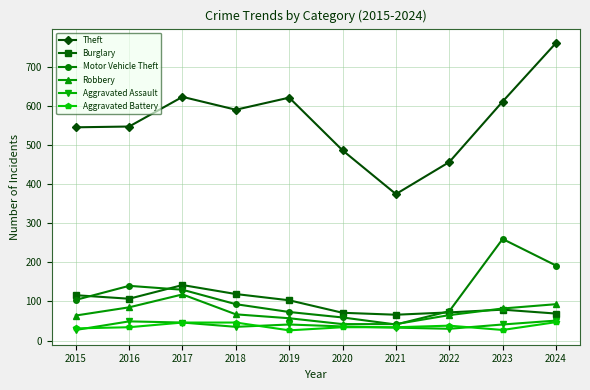

What is the difference between the Aggravated Battery values at 2016 and 2015?

3